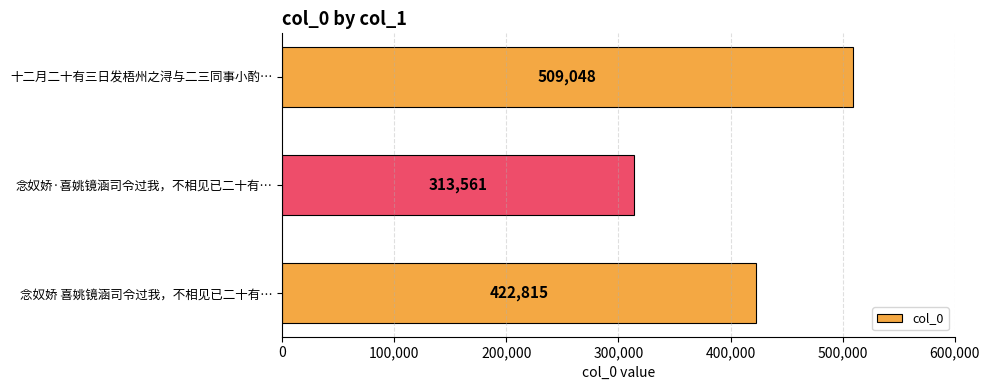

What is the difference between the values at 十二月二十有三日发梧州之浔与二三同事小酌… and 念奴娇 喜姚镜涵司令过我，不相见已二十有…?

86233